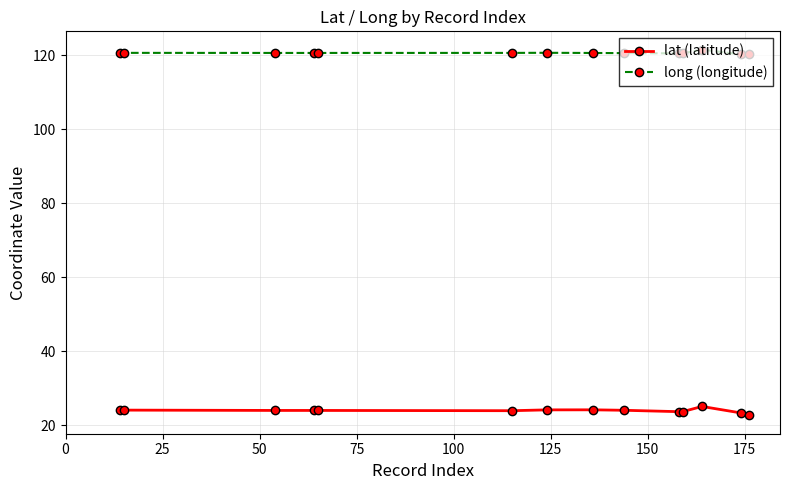

What is the maximum value shown in the chart?

121.6